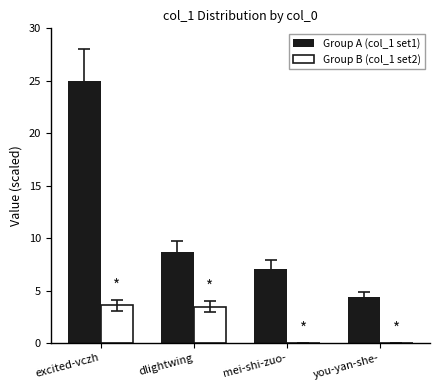

At which category does the chart reach its peak across all series?

excited-vczh